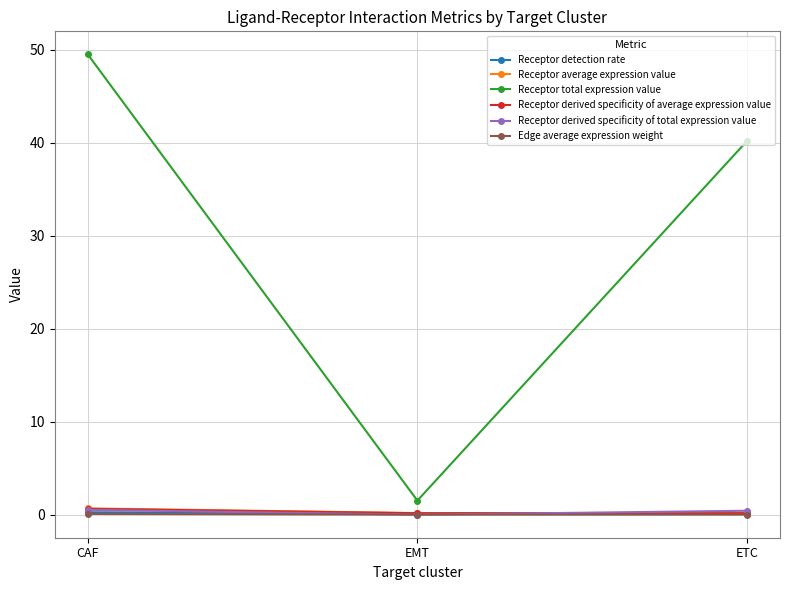

What is the sum of the Receptor total expression value values at ETC and EMT?

41.7